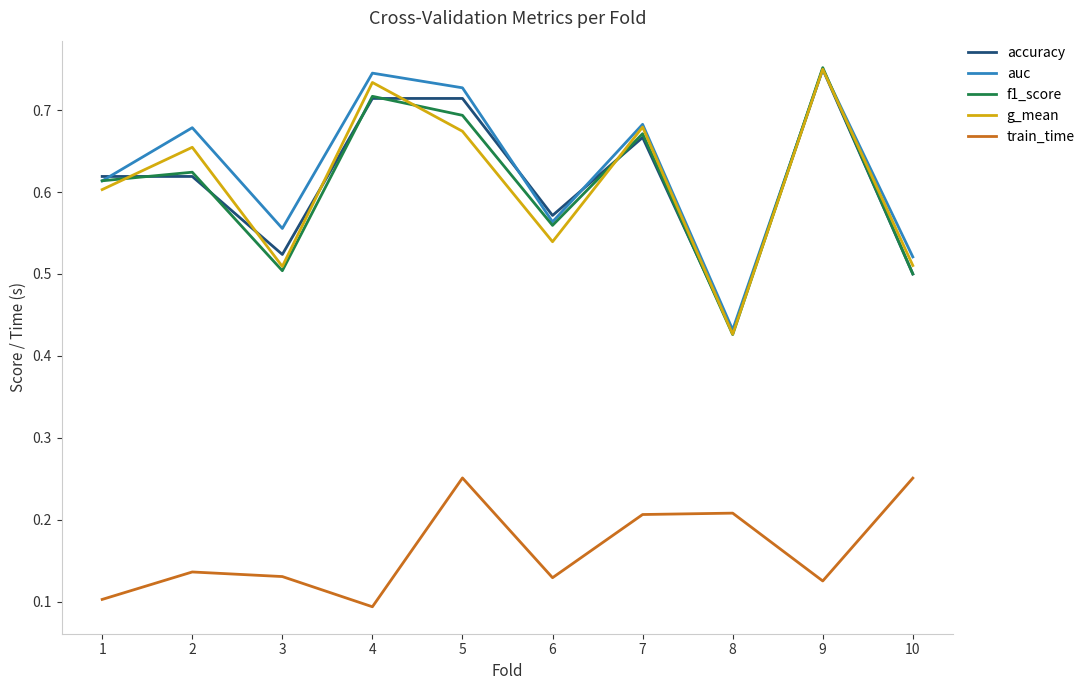

At which label is f1_score closest to 0?

8